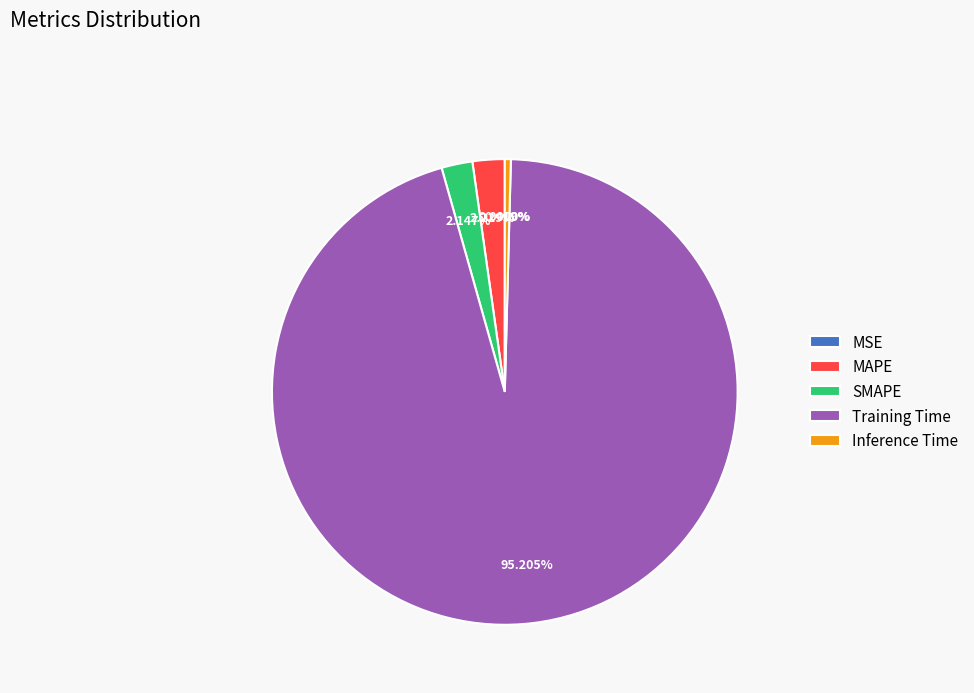

Which slice is the largest?

Training Time